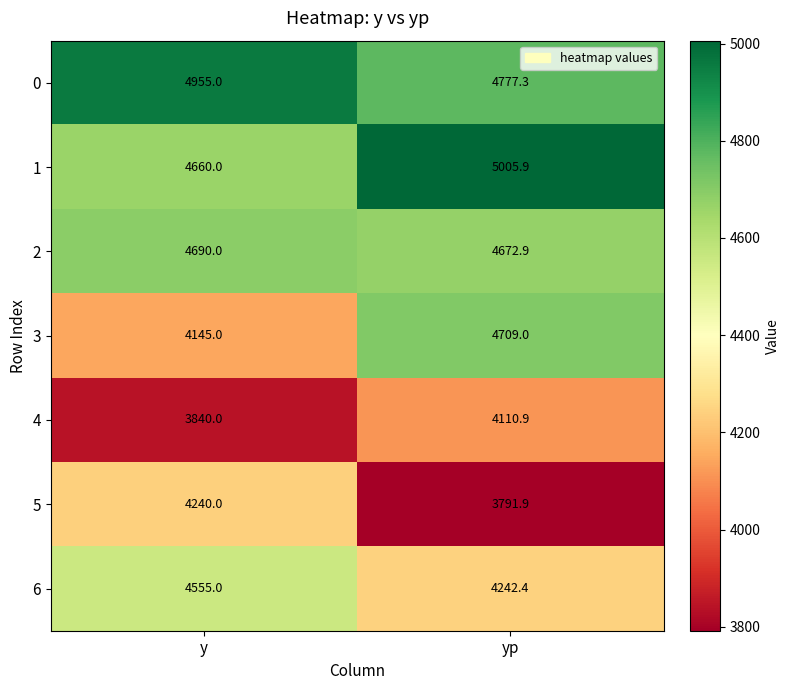

What is the total value across all series at y?

31085.0